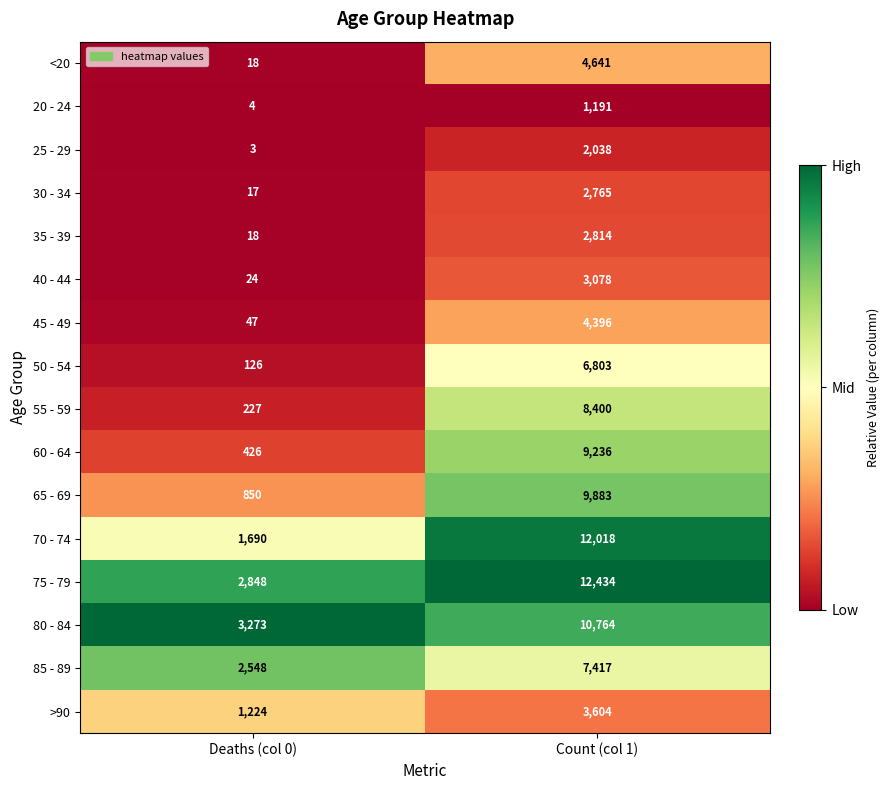

Rank the series at Count (col 1) from highest to lowest value.

75 - 79, 70 - 74, 80 - 84, 65 - 69, 60 - 64, 55 - 59, 85 - 89, 50 - 54, <20, 45 - 49, >90, 40 - 44, 35 - 39, 30 - 34, 25 - 29, 20 - 24